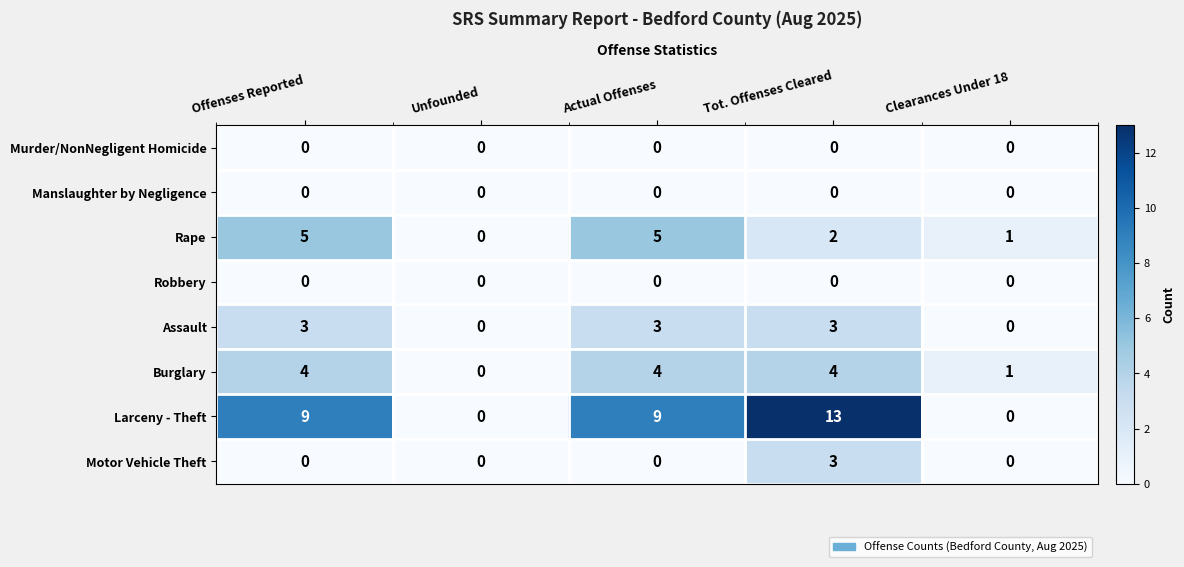

Which series has the largest total across all categories?

Larceny - Theft